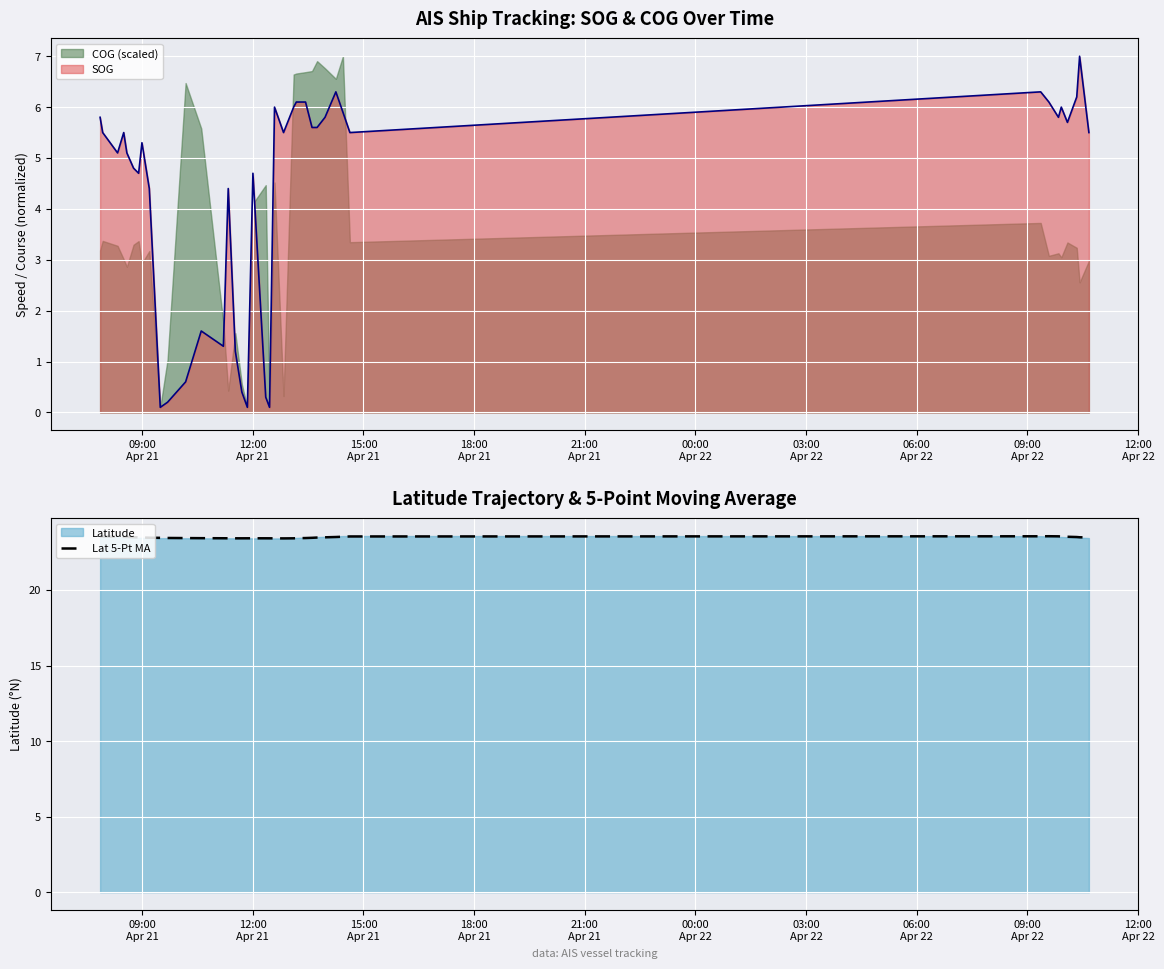

How many values are between 23 and 24?

40